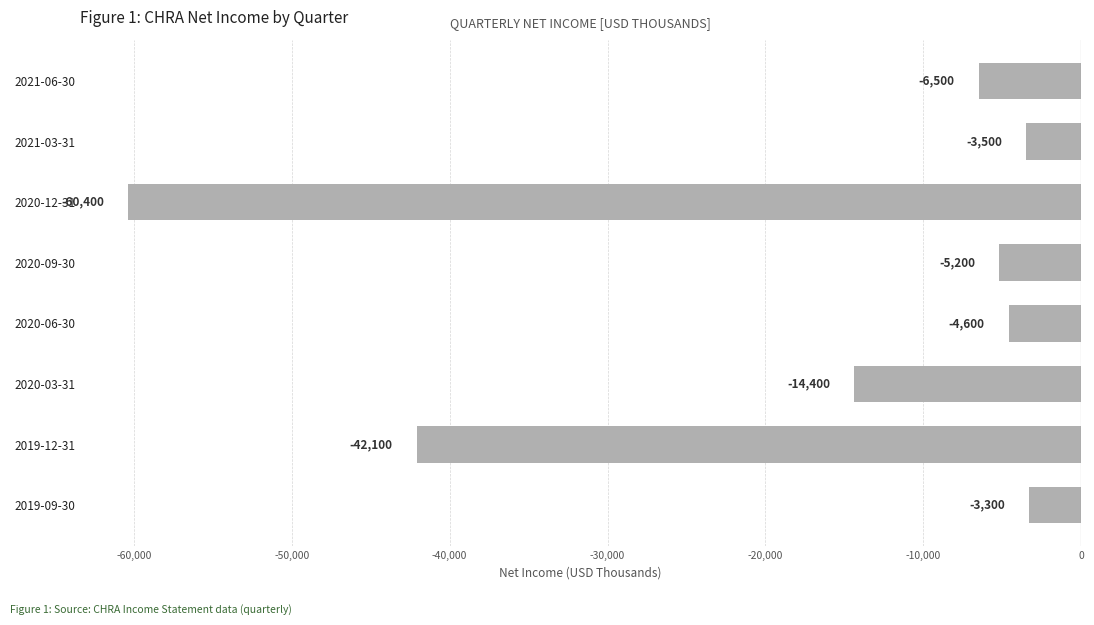

Are the bars grouped side by side (vs. stacked)?

No